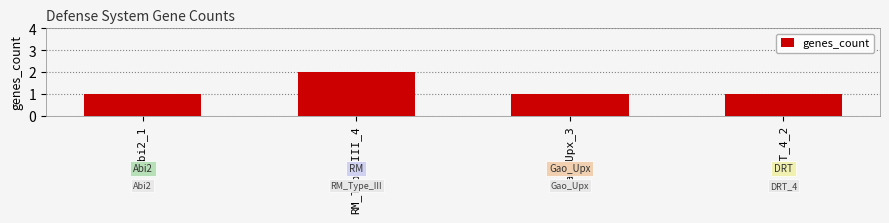

What is the sum of all values?

5